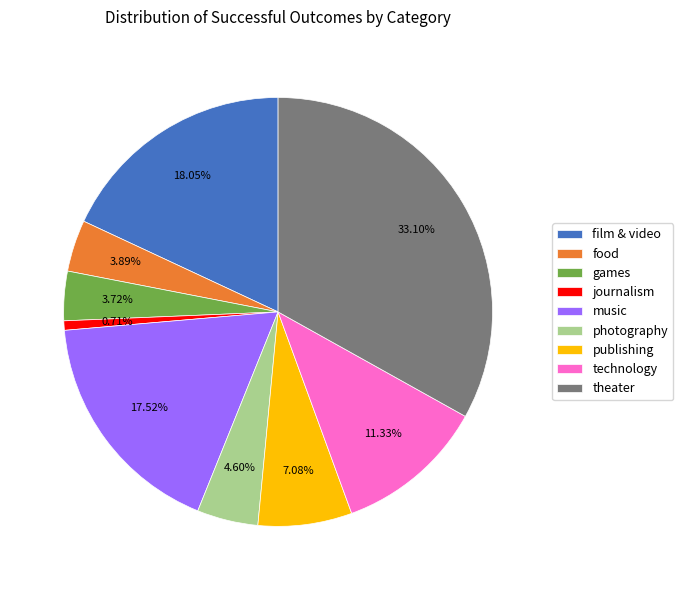

To the nearest percent, what is the average slice percentage?

11%